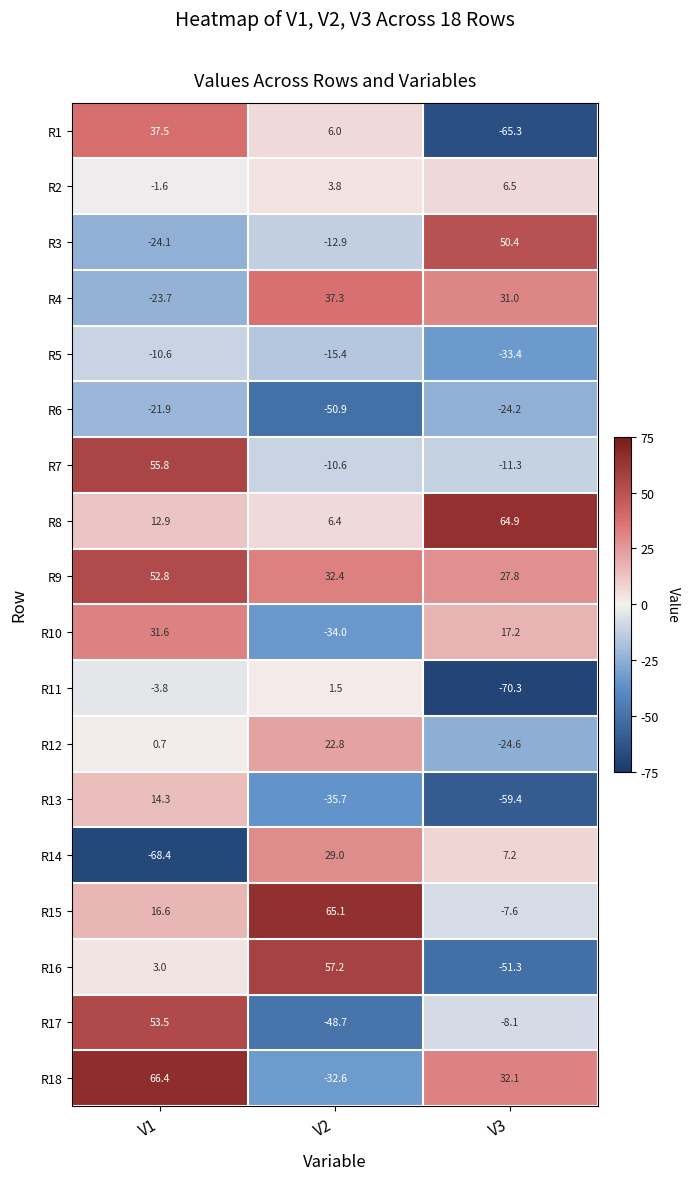

How many data points does each series have?

3